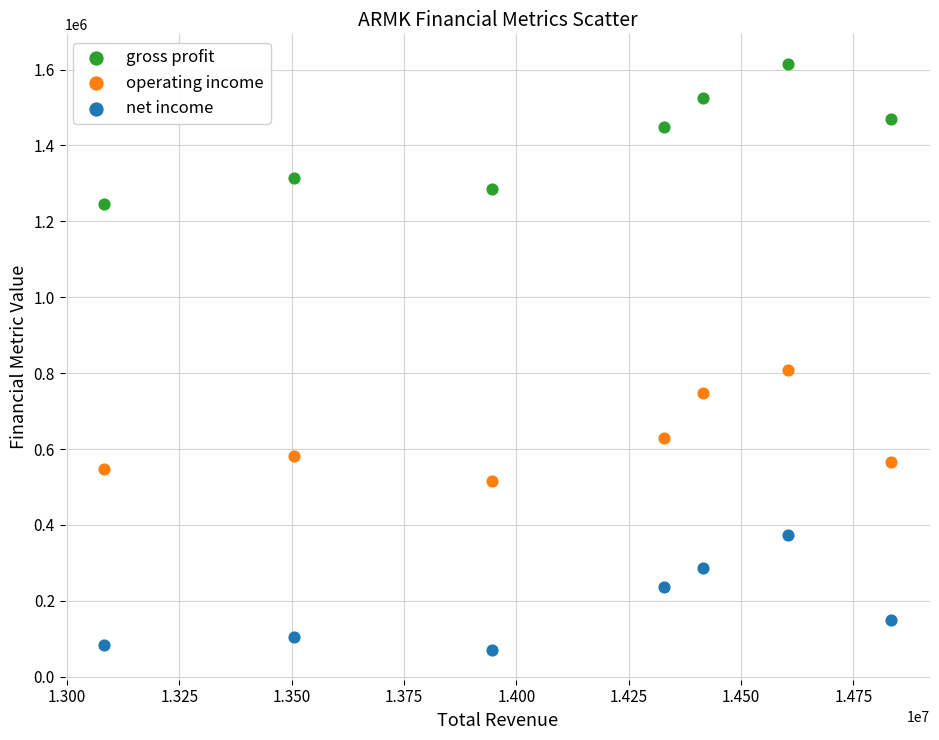

In the operating income series, what Y value is closest to 661300?

627900